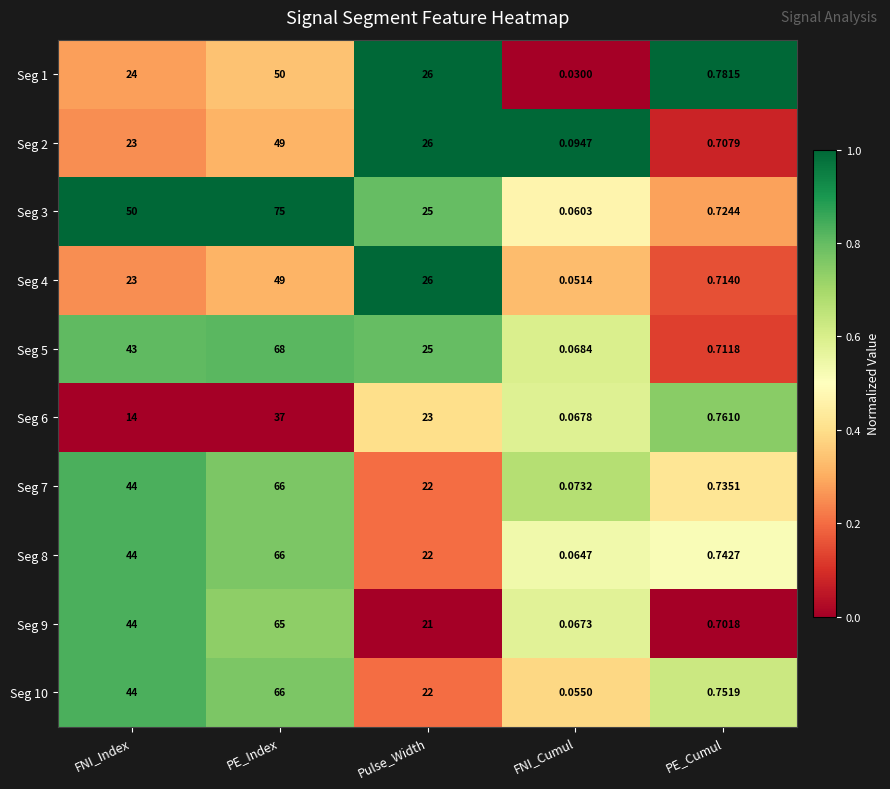

Which category has the highest value across all series?

PE_Index